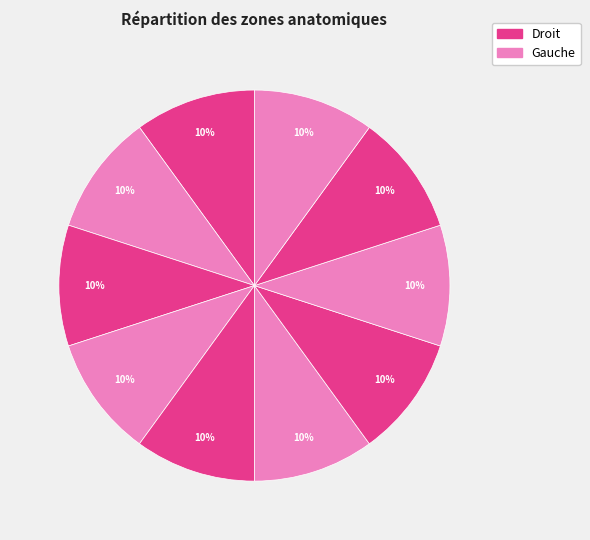

Count the number of slices in the pie.

10